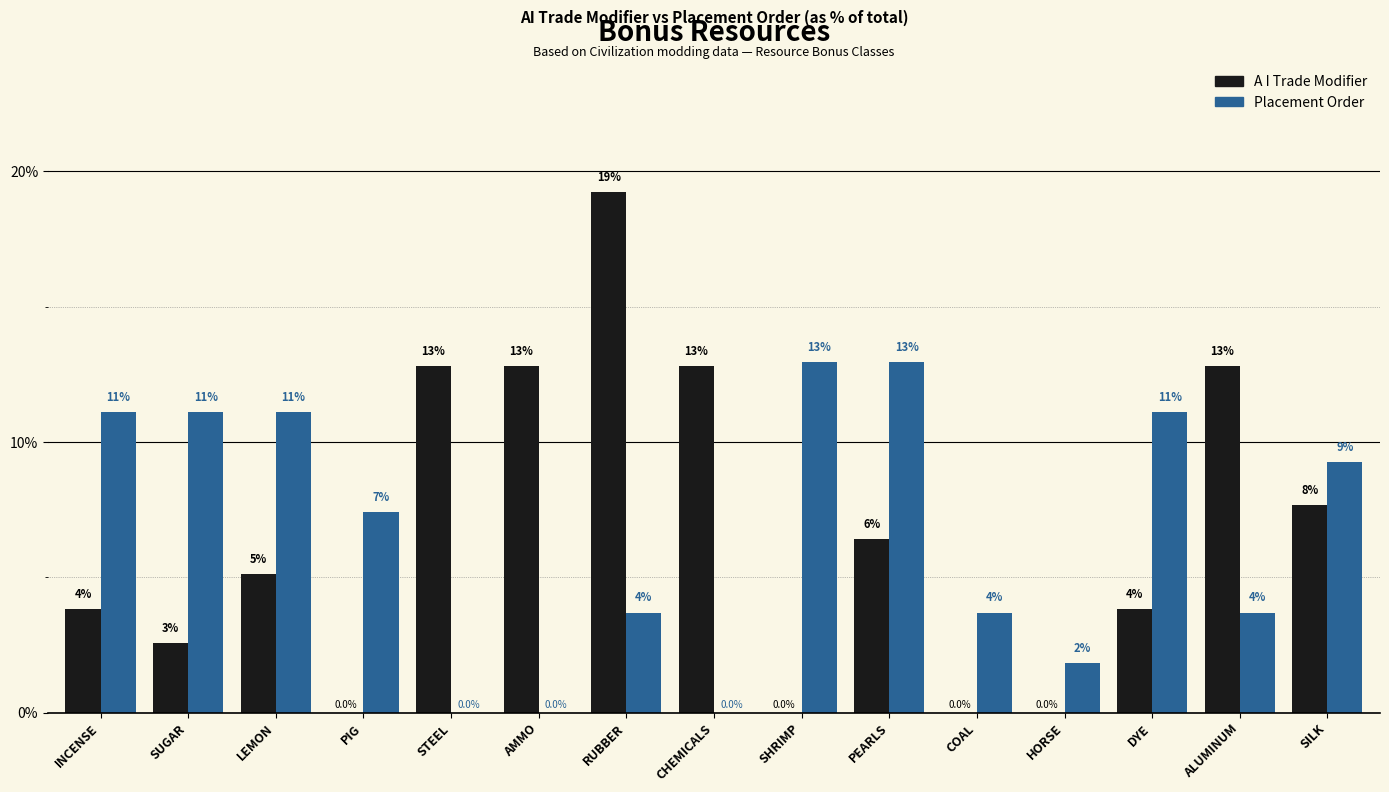

What are all the series names shown in the legend?

A I Trade Modifier, Placement Order